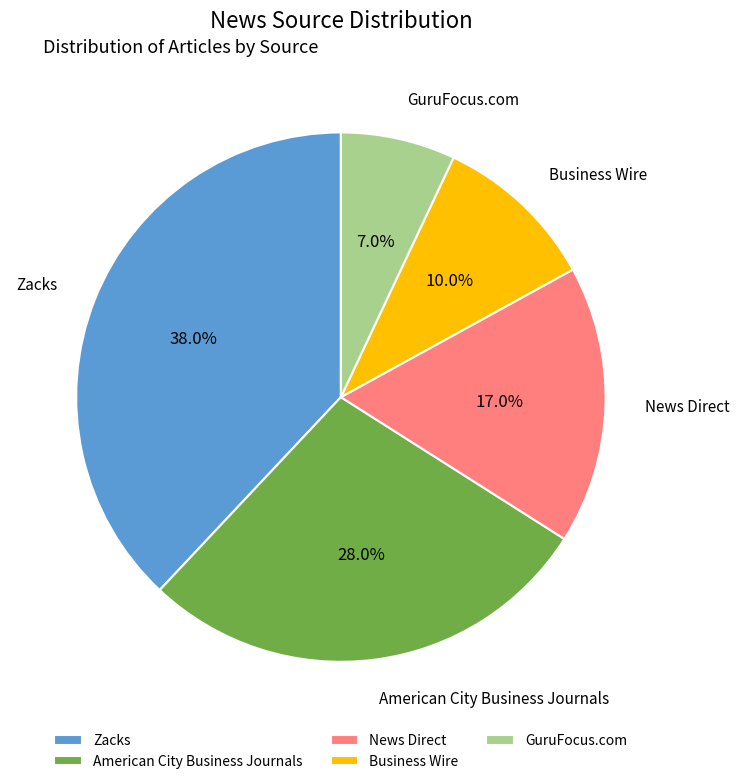

To the nearest percent, what is the average slice percentage?

20%